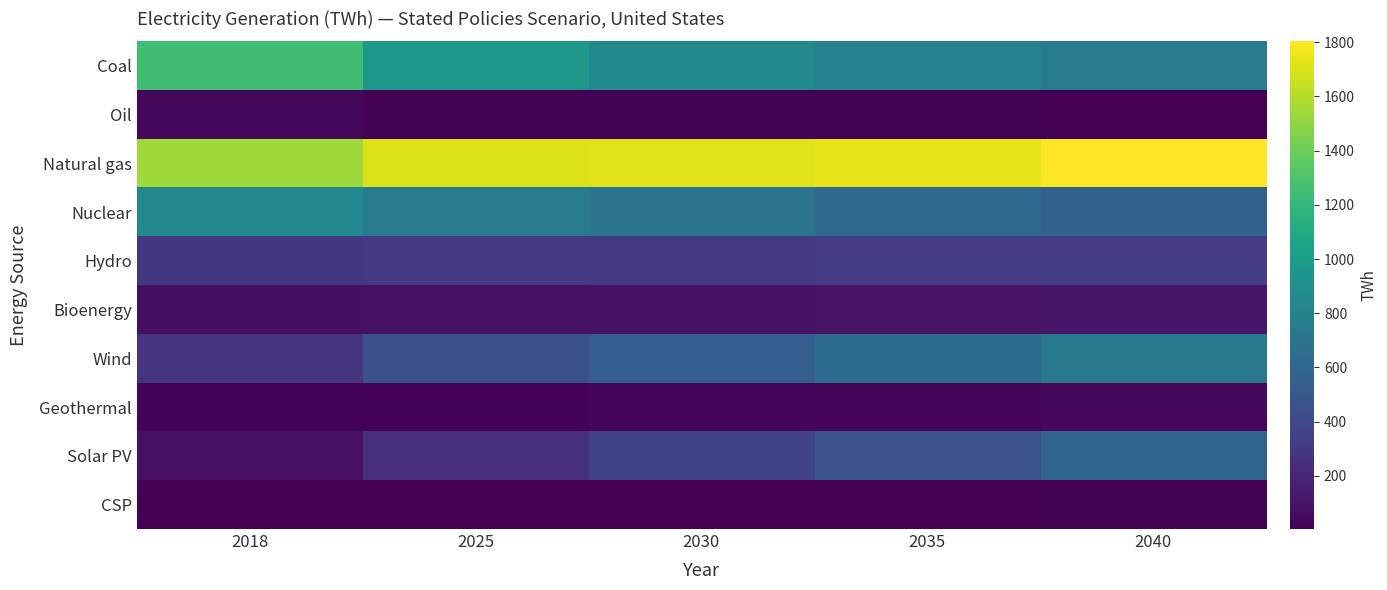

How many categories are shown in the chart?

5